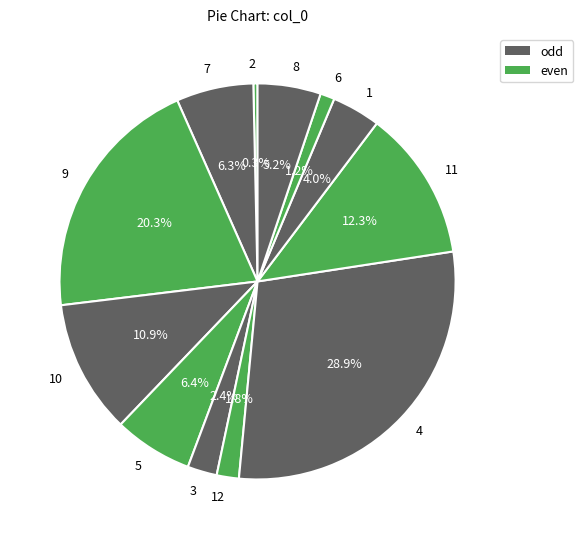

Is there any slice that represents more than half of the pie?

No